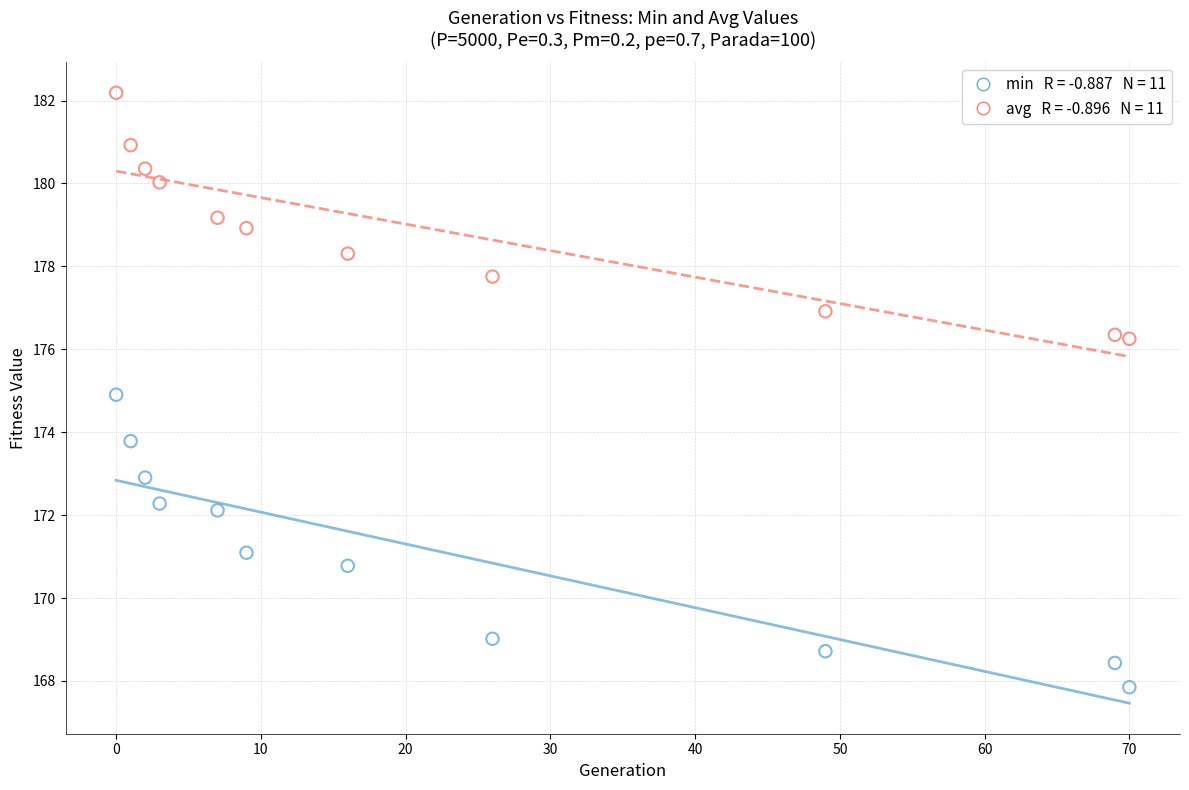

Across all data points, what is the range of Y values (max minus min)?

14.3